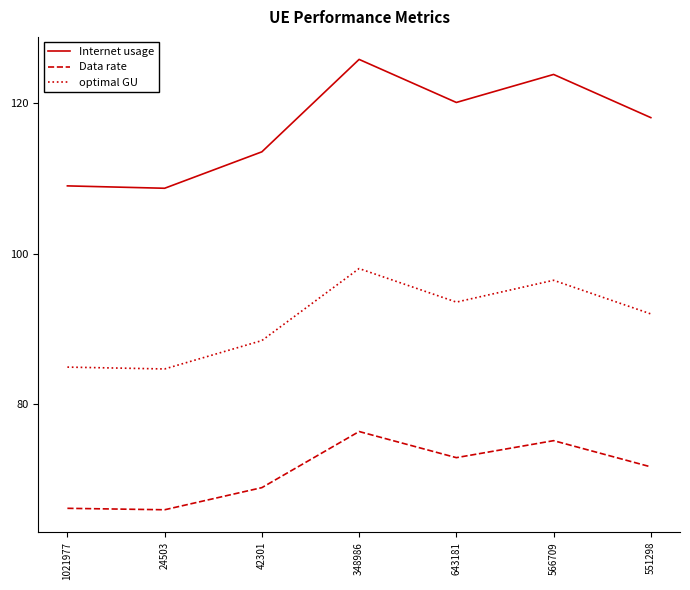

What is the total value across all series at 551298?

281.8